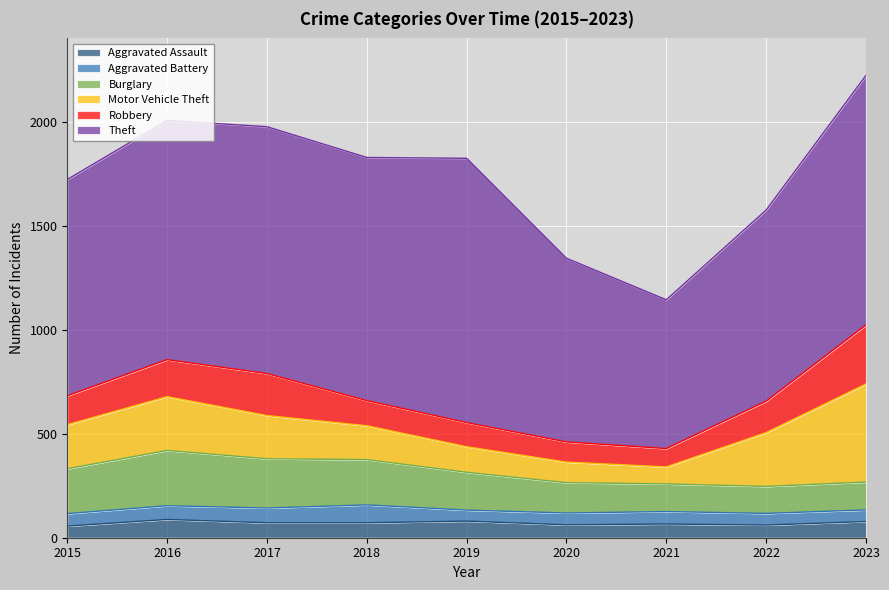

What is the total value across all series at 2022?

1577